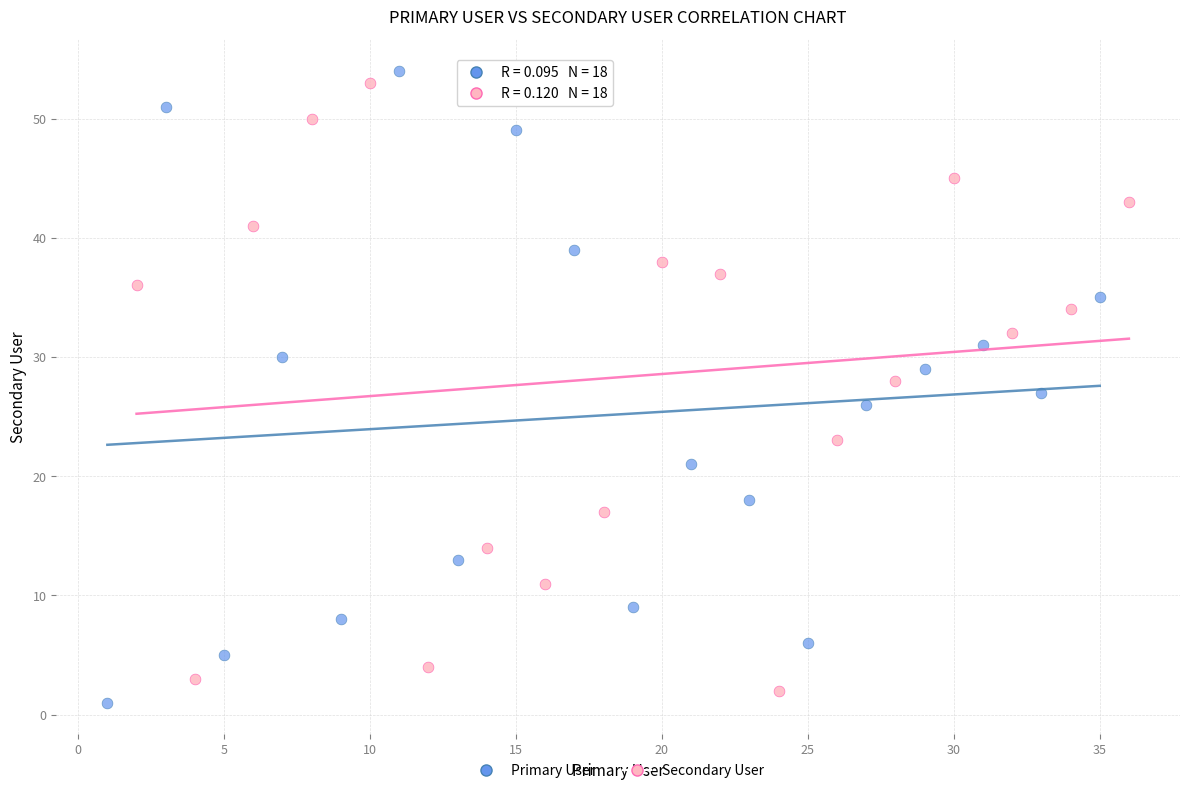

What are all the series names shown in the legend?

Primary User, Secondary User